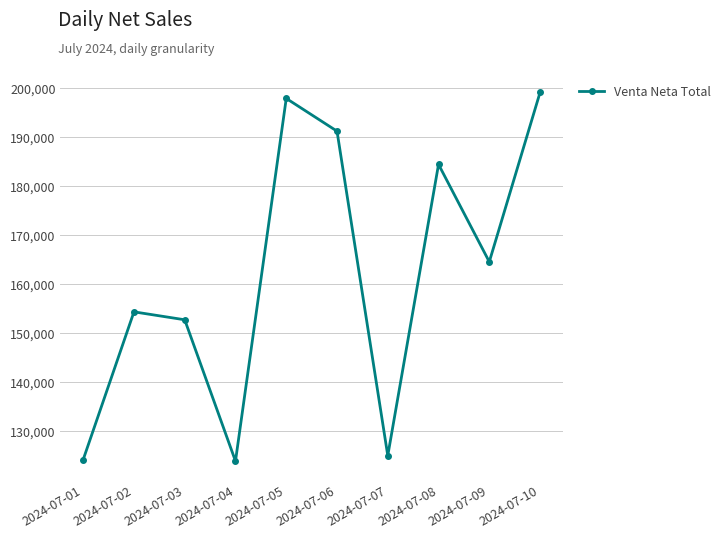

How many lines are shown in the chart?

1